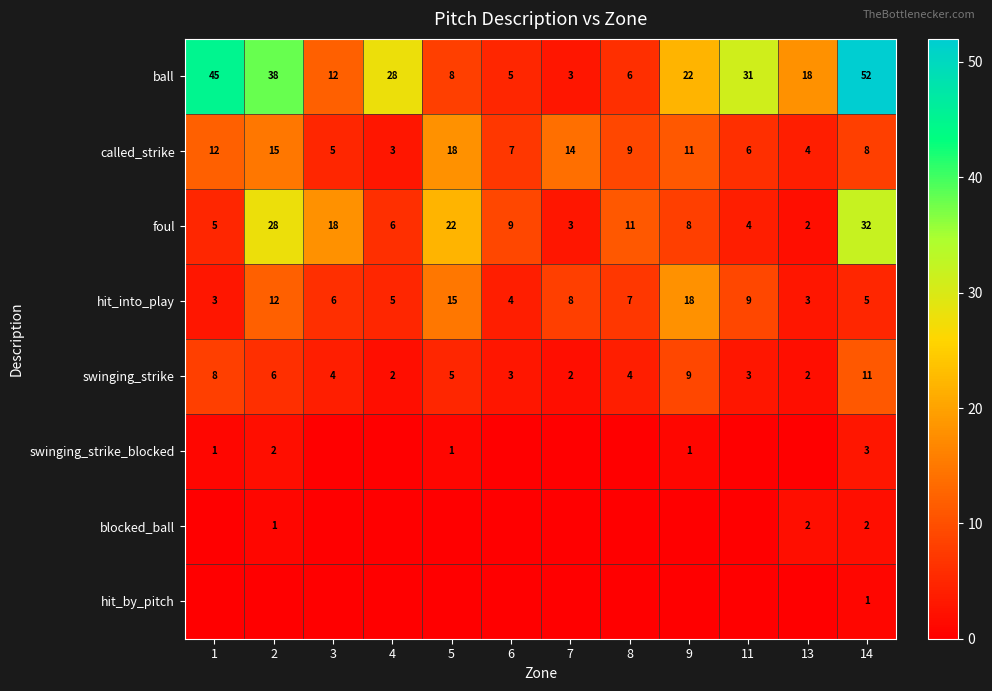

What is the difference between the second highest and minimum values in the called_strike series?

12